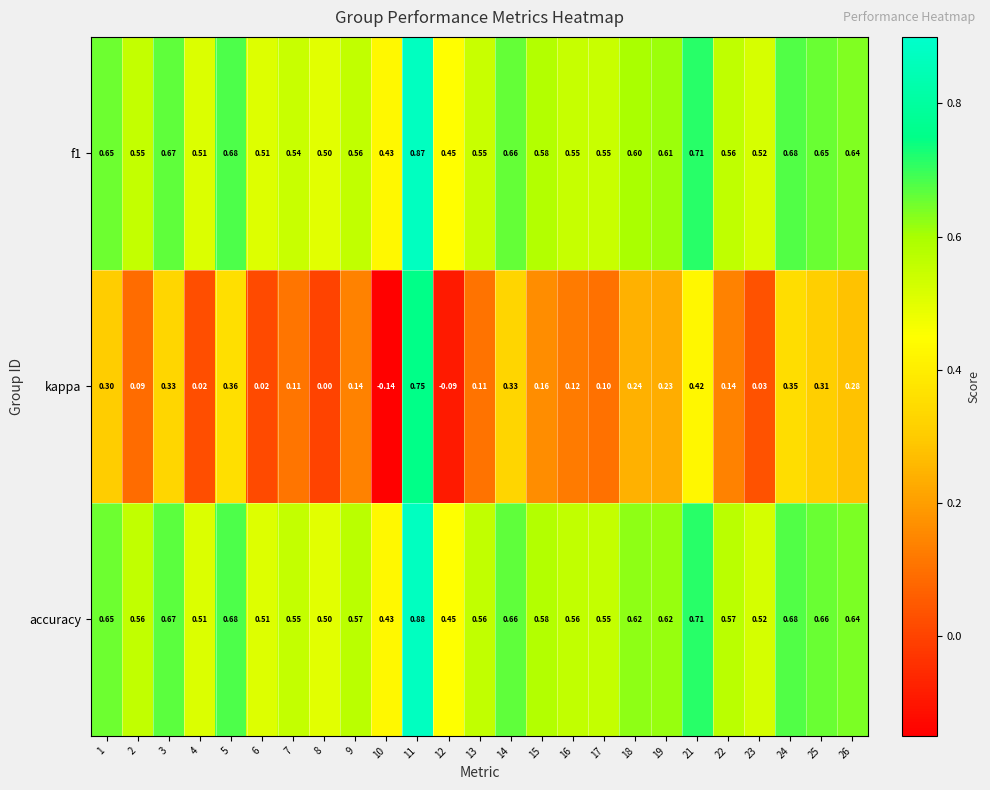

Which series has the widest spread of values?

kappa